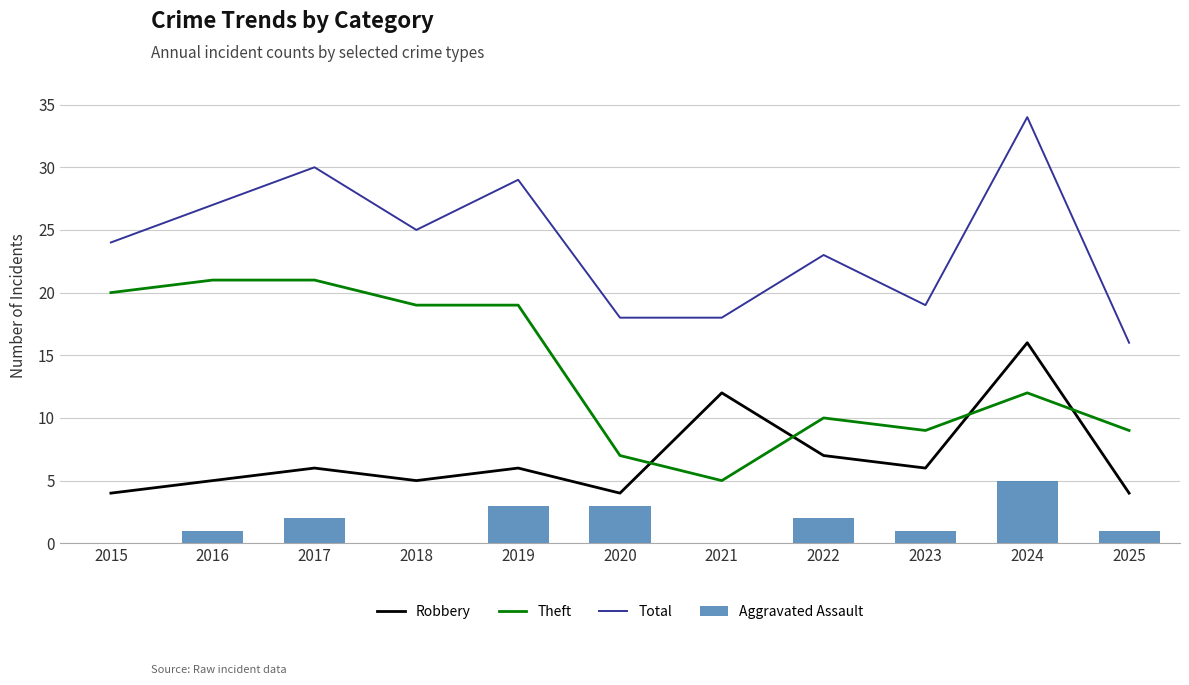

Is it true that Aggravated Assault equals 9 at 2024?

False